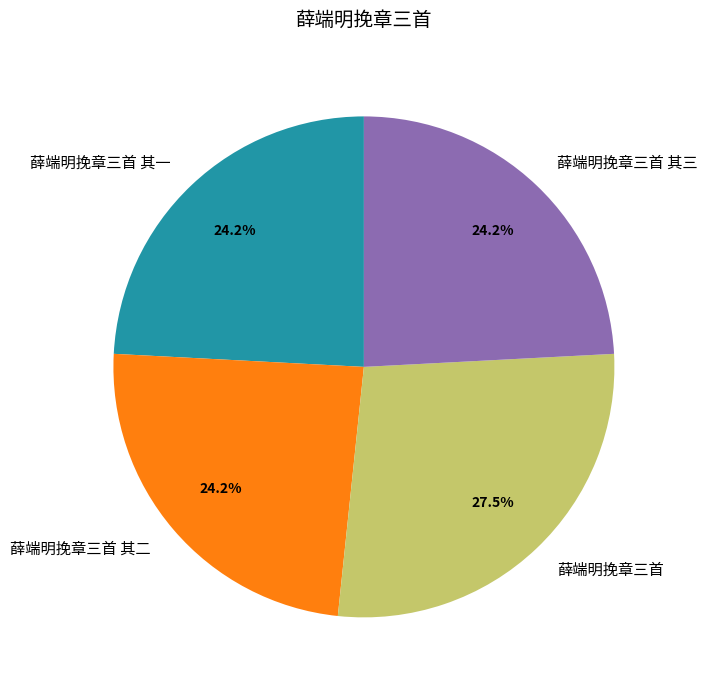

Which has a higher value, 薛端明挽章三首 or 薛端明挽章三首 其一?

薛端明挽章三首